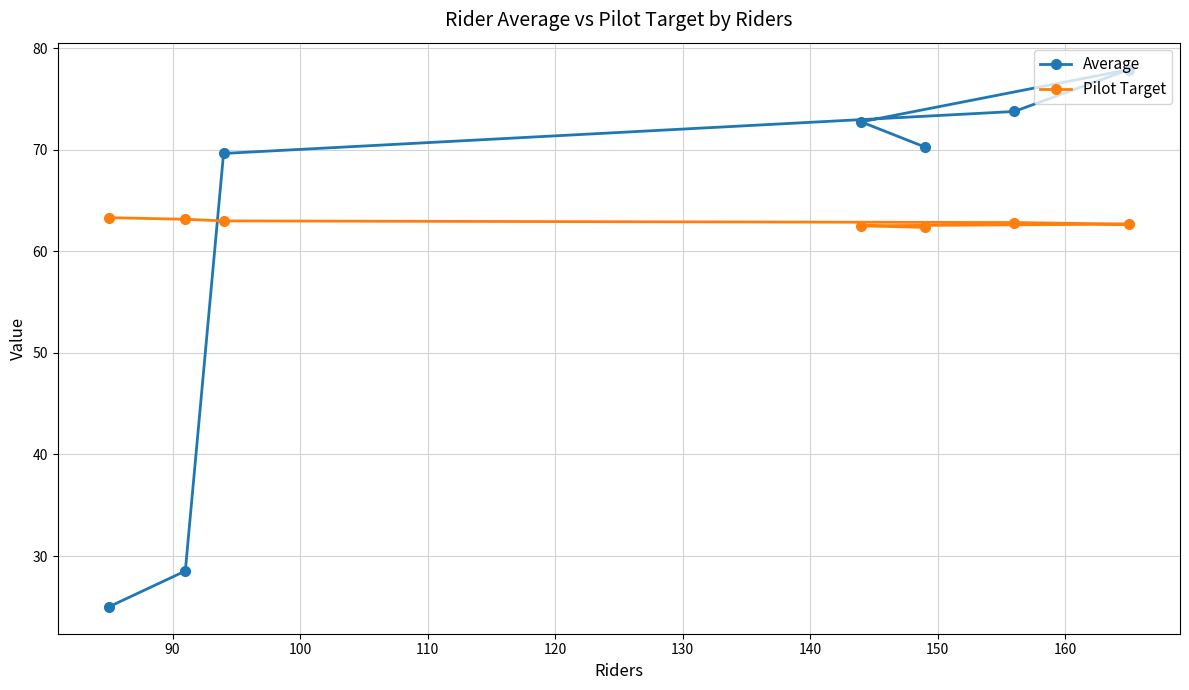

What is the difference between the maximum and second lowest values in the Average series?

49.4